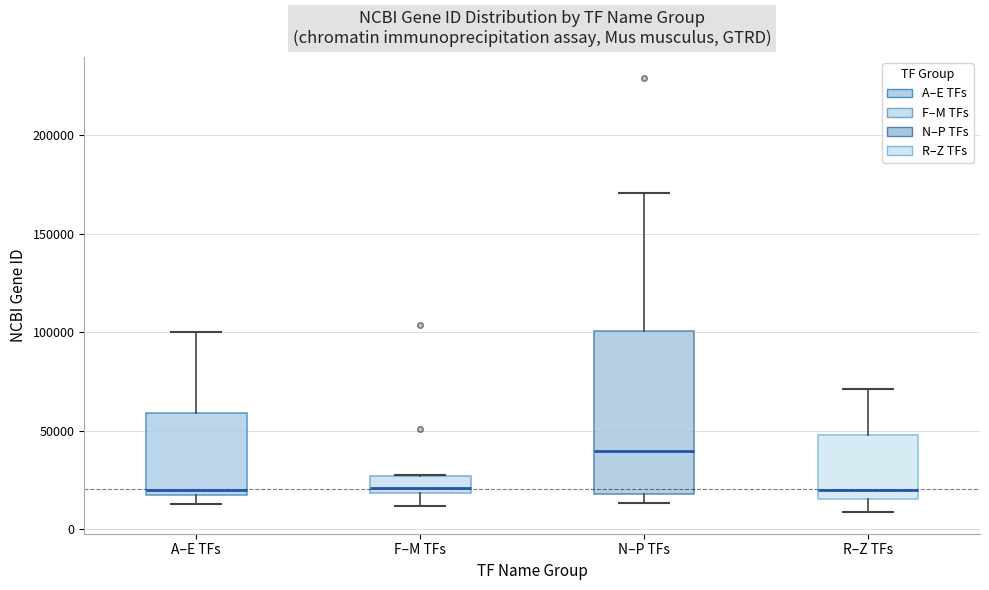

Reading left to right, transcribe this box plot: for each box, give where its median line is, the range the box spans, and where its two whiskers end, as read against the y-axis. The values are not printed on the chart, so give them approximately, as read against the axis.

A–E TFs: median 20000, box 15000 to 60000, whiskers 15000 (just below the box's lower edge) to 100000
F–M TFs: median 20000 (just above the box's lower edge), box 20000 to 25000, whiskers 10000 to 30000
N–P TFs: median 40000, box 20000 to 100000, whiskers 15000 to 170000
R–Z TFs: median 20000, box 15000 to 50000, whiskers 10000 to 70000